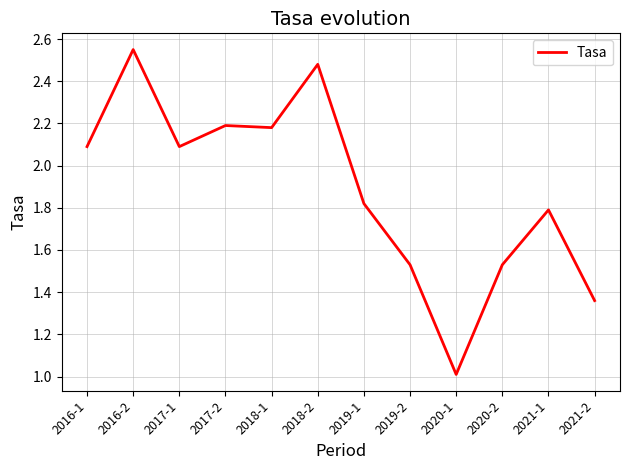

True or false: the data shows 0.4 at 2019-2.

False